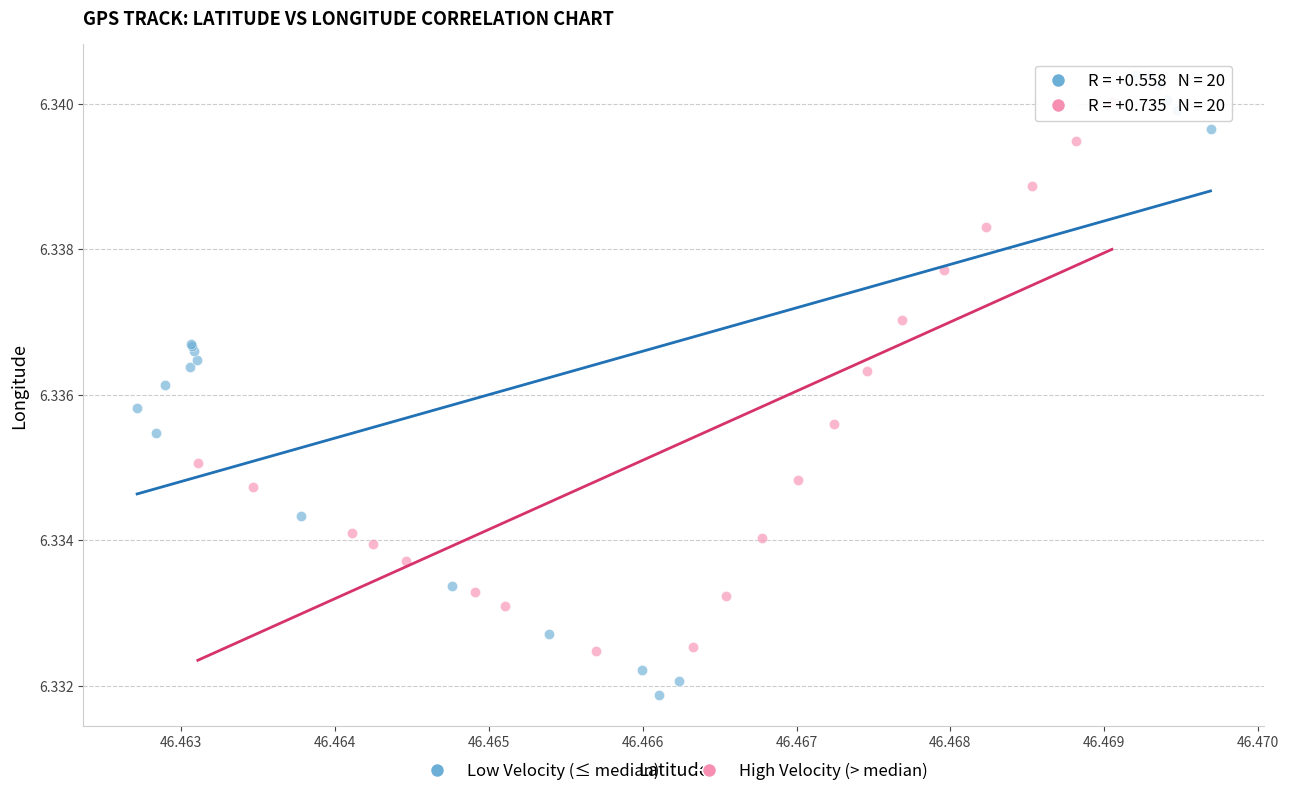

Which series contains the highest Y value?

Low Velocity (≤ median)